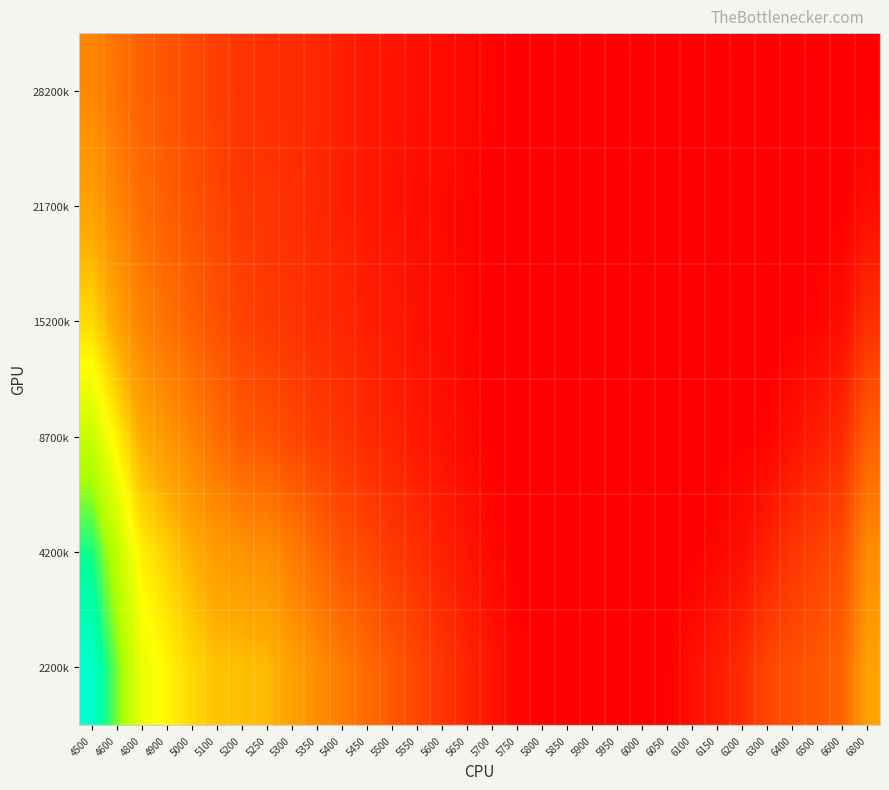

Reading left to right, what are all the values shown in this chart?

2200k: 4500=0.9	4600=0.8	4800=0.7	4900=0.6	5000=0.6	5100=0.5	5200=0.5	5250=0.5	5300=0.5	5350=0.4	5400=0.4	5450=0.4	5500=0.3	5550=0.3	5600=0.2	5650=0.2	5700=0.2	5750=0.1	5800=0.1	5850=0.1	5900=0.1	5950=0.1	6000=0.1	6050=0.1	6100=0.1	6150=0.2	6200=0.2	6300=0.3	6400=0.3	6500=0.3	6600=0.3	6800=0.5
4200k: 4500=0.8	4600=0.7	4800=0.6	4900=0.6	5000=0.5	5100=0.5	5200=0.4	5250=0.4	5300=0.4	5350=0.3	5400=0.3	5450=0.3	5500=0.2	5550=0.2	5600=0.2	5650=0.2	5700=0.1	5750=0.1	5800=0.1	5850=0.1	5900=0.1	5950=0.1	6000=0.1	6050=0.1	6100=0.1	6150=0.1	6200=0.1	6300=0.2	6400=0.2	6500=0.3	6600=0.3	6800=0.4
8700k: 4500=0.7	4600=0.6	4800=0.5	4900=0.5	5000=0.4	5100=0.4	5200=0.3	5250=0.3	5300=0.3	5350=0.2	5400=0.2	5450=0.2	5500=0.2	5550=0.2	5600=0.1	5650=0.1	5700=0.1	5750=0.1	5800=0.1	5850=0.1	5900=0.1	5950=0.1	6000=0.1	6050=0.1	6100=0.1	6150=0.1	6200=0.1	6300=0.1	6400=0.1	6500=0.2	6600=0.2	6800=0.3
15200k: 4500=0.6	4600=0.5	4800=0.4	4900=0.4	5000=0.3	5100=0.3	5200=0.3	5250=0.2	5300=0.2	5350=0.2	5400=0.2	5450=0.2	5500=0.2	5550=0.1	5600=0.1	5650=0.1	5700=0.1	5750=0.1	5800=0.1	5850=0.1	5900=0.1	5950=0.1	6000=0.1	6050=0.1	6100=0.1	6150=0.1	6200=0.1	6300=0.1	6400=0.1	6500=0.1	6600=0.1	6800=0.2
21700k: 4500=0.5	4600=0.4	4800=0.4	4900=0.3	5000=0.3	5100=0.3	5200=0.2	5250=0.2	5300=0.2	5350=0.2	5400=0.2	5450=0.2	5500=0.1	5550=0.1	5600=0.1	5650=0.1	5700=0.1	5750=0.1	5800=0.1	5850=0.1	5900=0.1	5950=0.1	6000=0.1	6050=0.1	6100=0.1	6150=0.1	6200=0.1	6300=0.1	6400=0.1	6500=0.1	6600=0.1	6800=0.1
28200k: 4500=0.4	4600=0.4	4800=0.3	4900=0.3	5000=0.3	5100=0.2	5200=0.2	5250=0.2	5300=0.2	5350=0.2	5400=0.2	5450=0.2	5500=0.1	5550=0.1	5600=0.1	5650=0.1	5700=0.1	5750=0.1	5800=0.1	5850=0.1	5900=0.1	5950=0.1	6000=0.1	6050=0.1	6100=0.1	6150=0.1	6200=0.1	6300=0.1	6400=0.1	6500=0.1	6600=0.1	6800=0.1